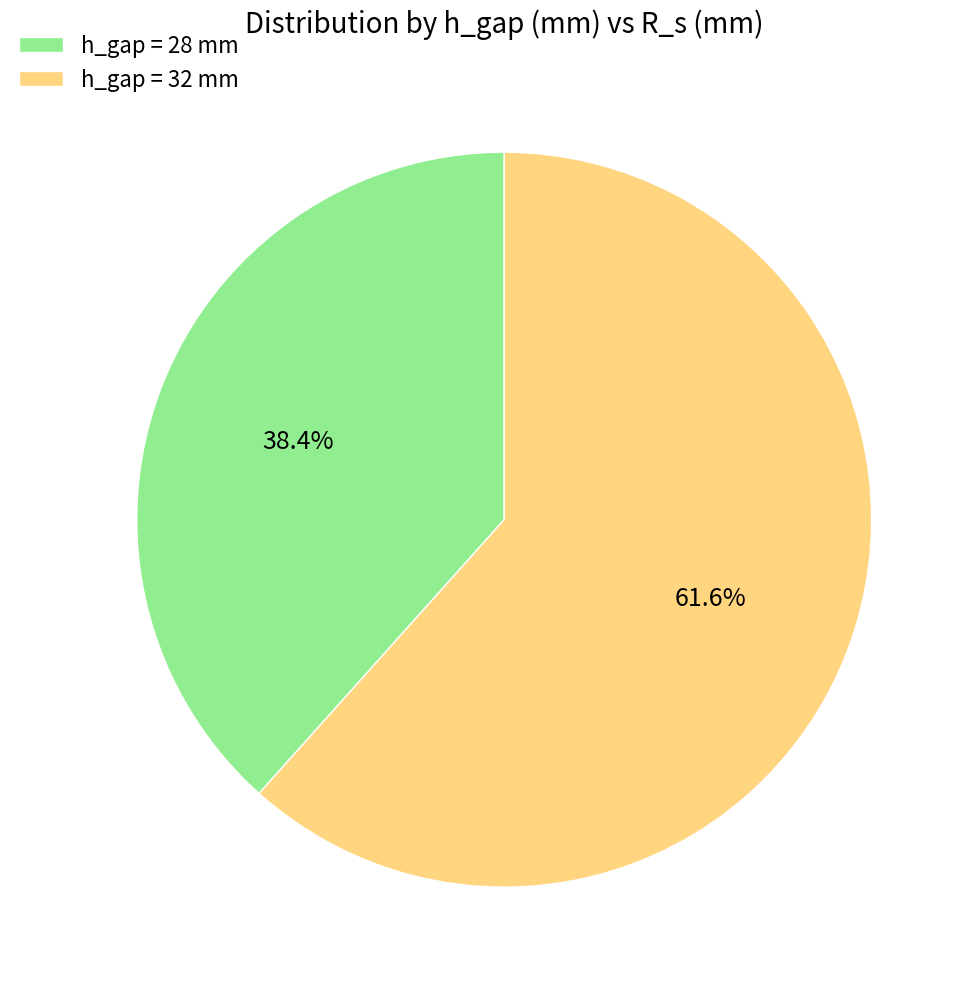

Rank the categories by value from highest to lowest.

h_gap = 32 mm, h_gap = 28 mm